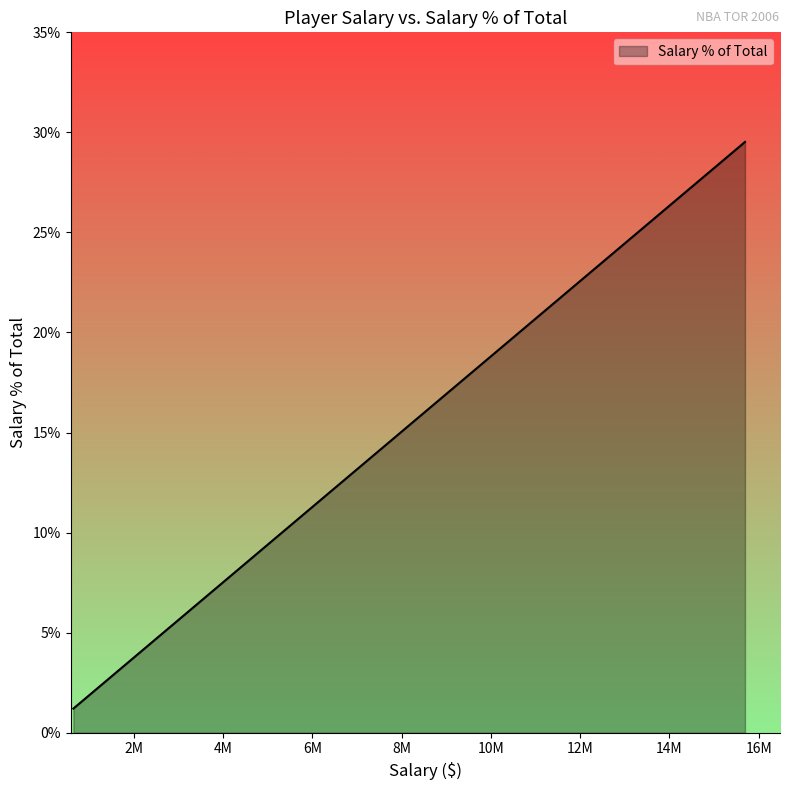

What is the smallest value displayed?

1.2